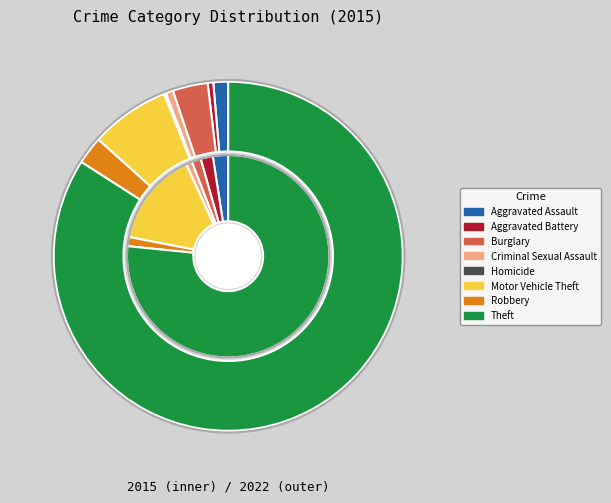

Which slice is the largest?

Theft